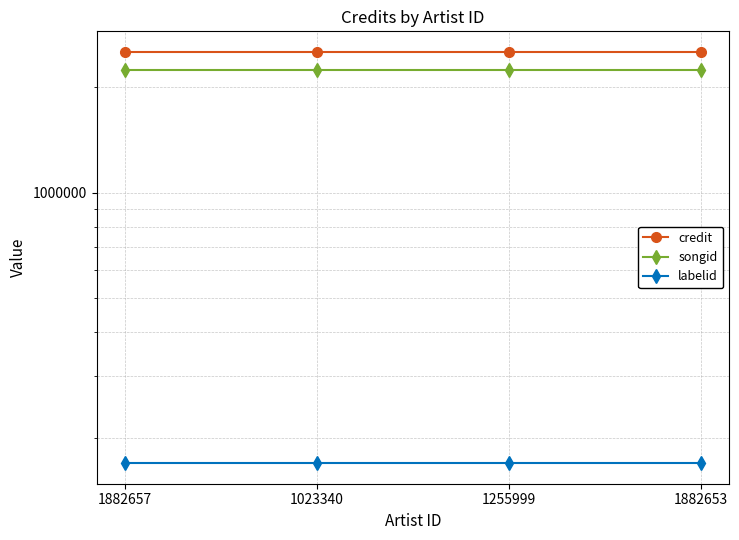

Is this an area chart (filled region under the line)?

No